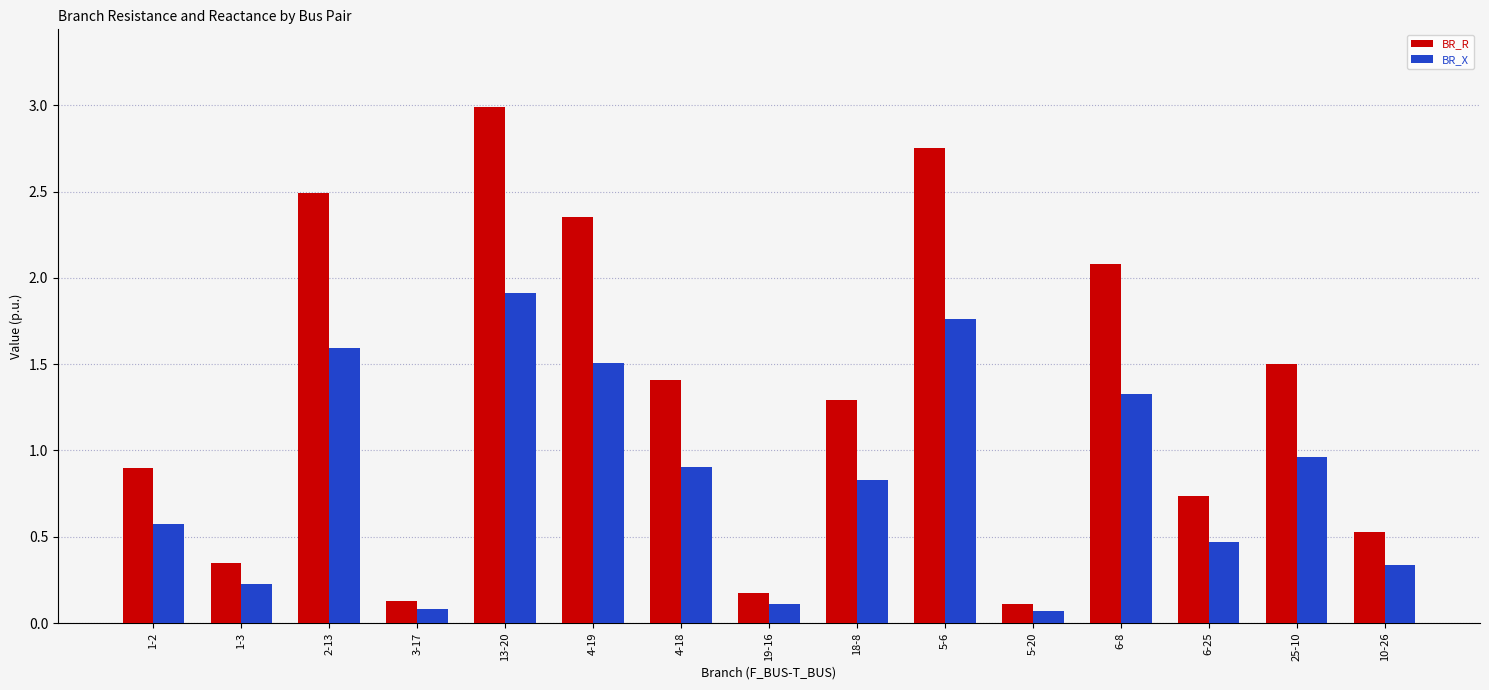

Rank the series by their average value, from highest to lowest.

BR_R, BR_X